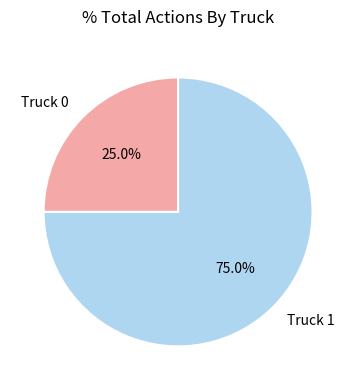

To the nearest percent, what is the combined percentage of Truck 0 and Truck 1?

100%